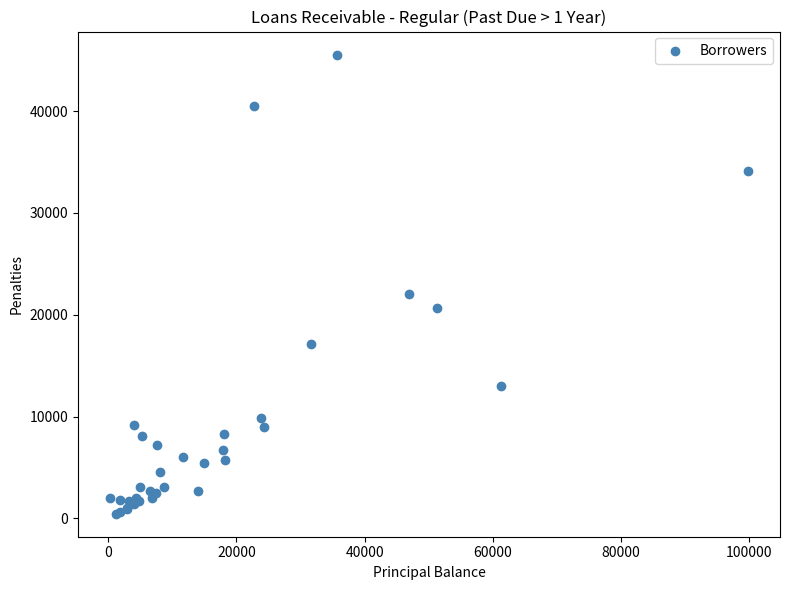

What Y value in the scatter plot is closest to 23002?

22010